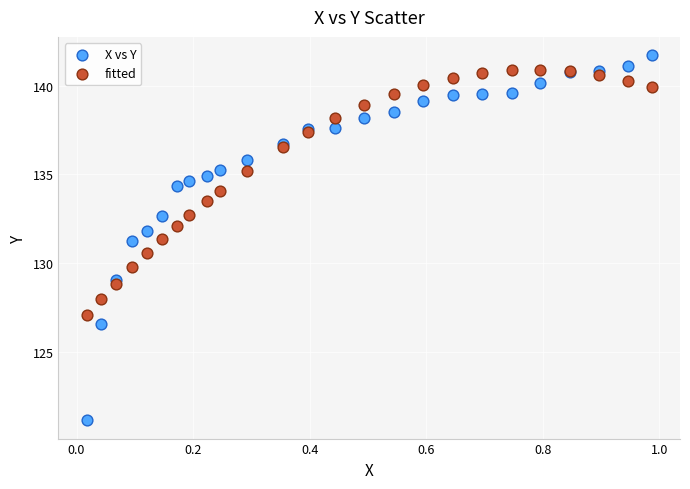

Which series reaches the maximum Y coordinate?

X vs Y